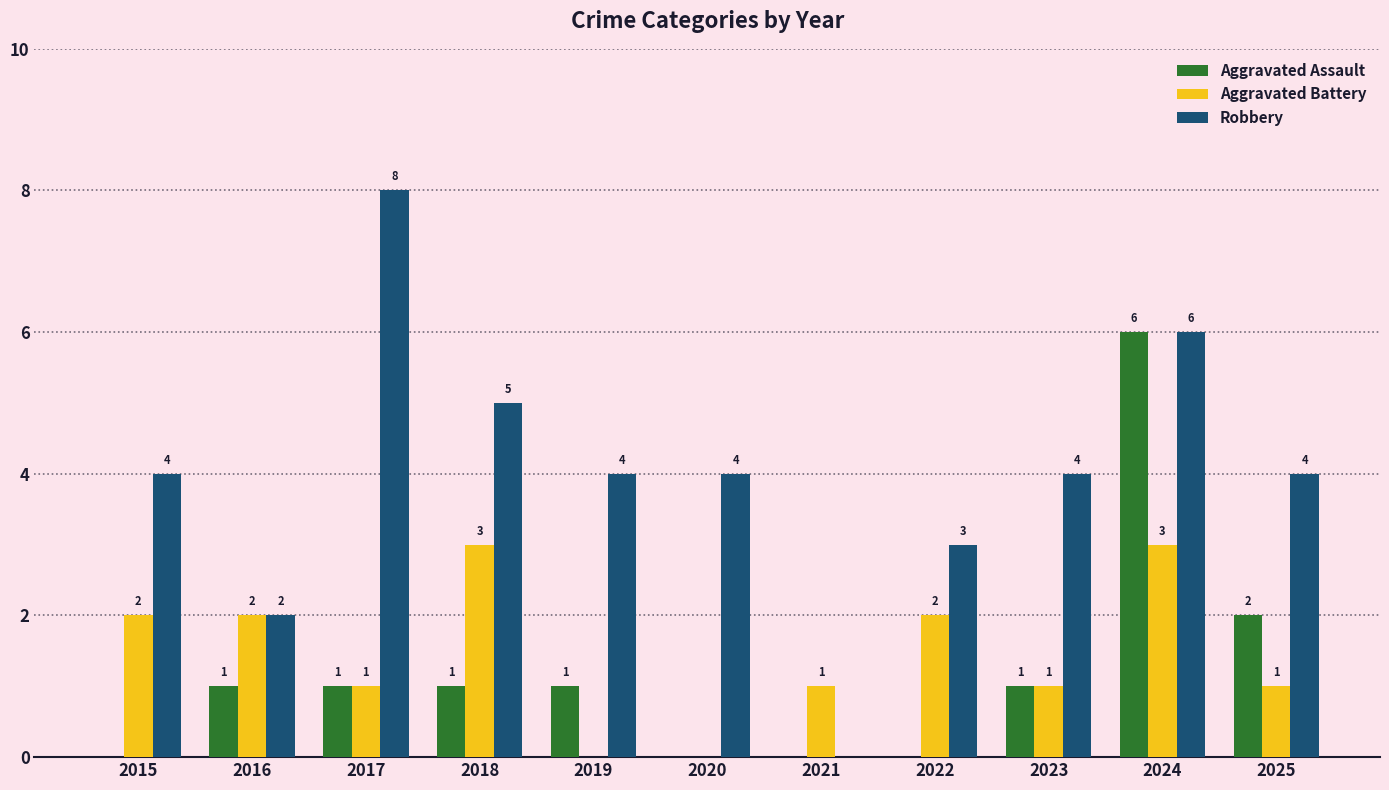

The value of Aggravated Battery at 2019 is -1. True or false?

False